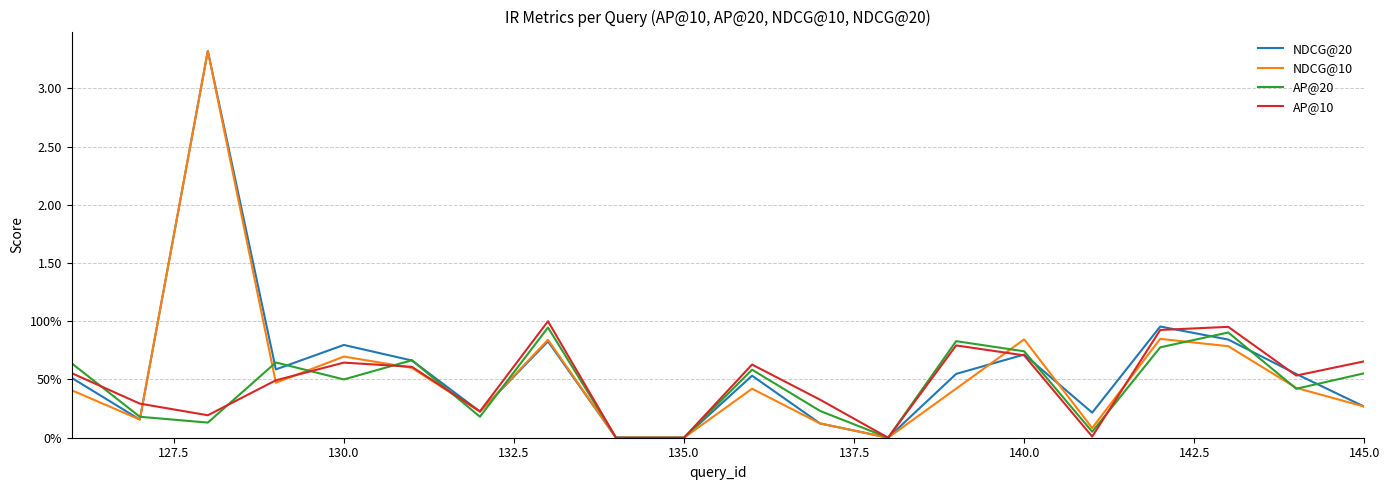

Does the chart have visible grid lines?

Yes